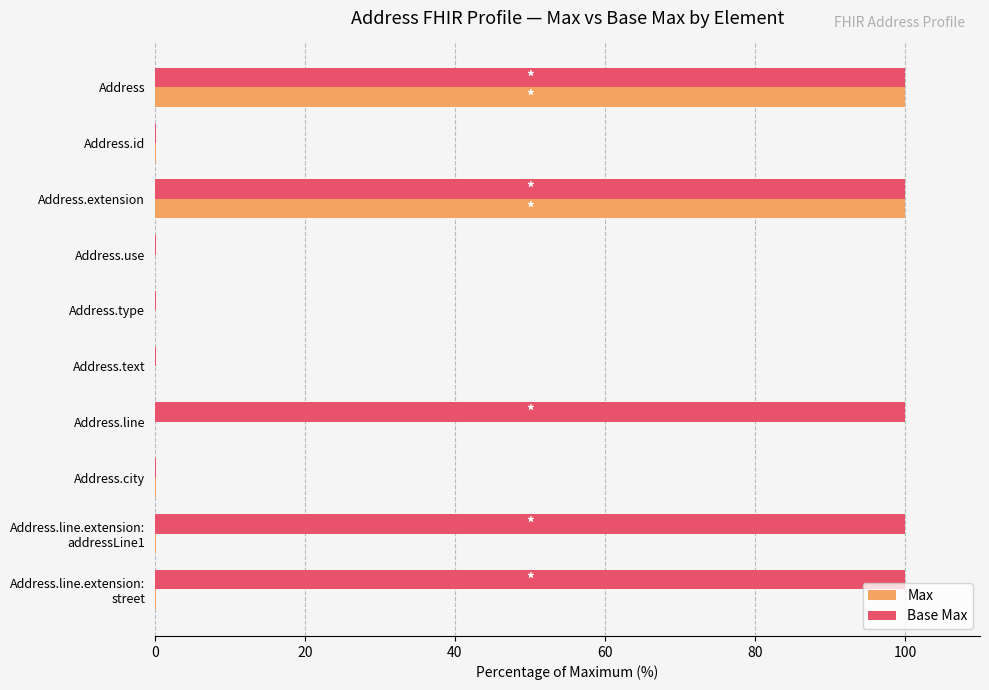

What is the greatest value displayed?

100.0